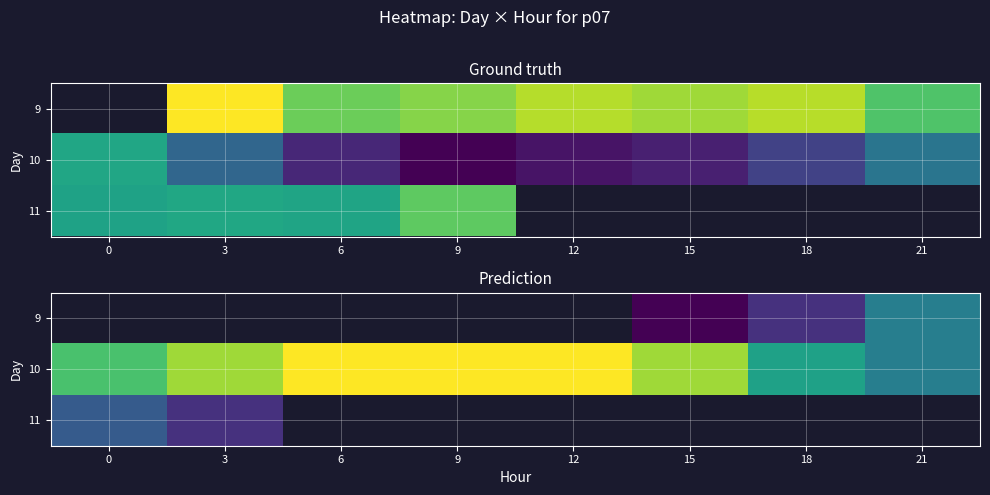

List the series in order of their peak value, highest first.

9, 10, 11